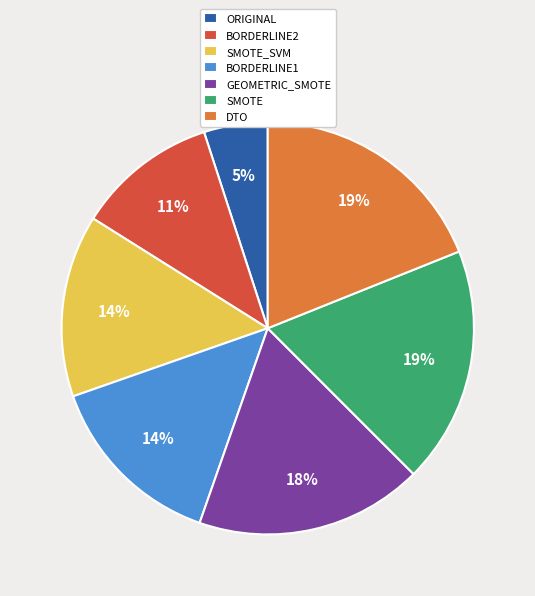

To the nearest percent, what is the difference between the largest and smallest slice percentages?

14%